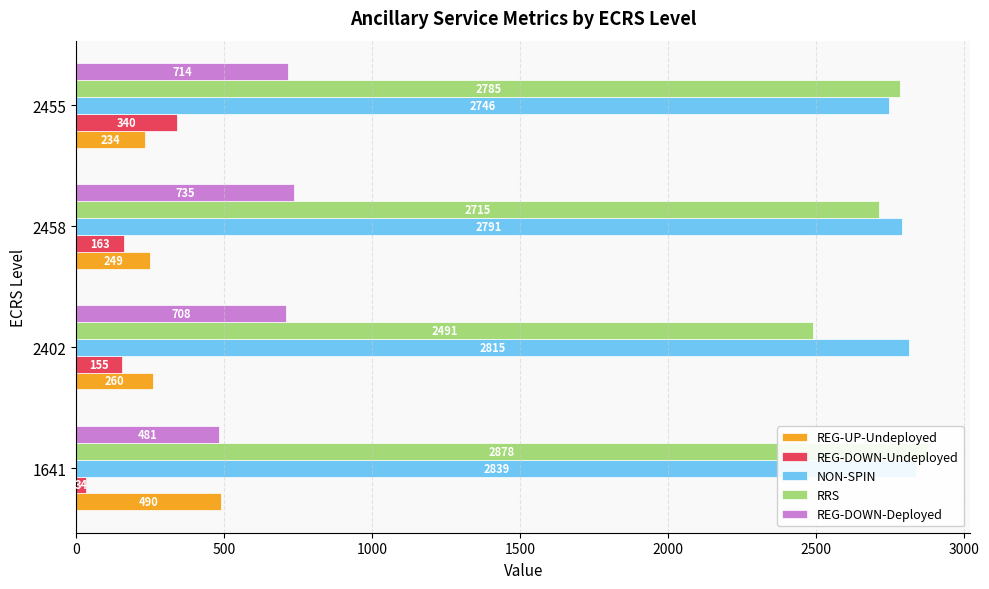

Which series has the widest spread of values?

RRS